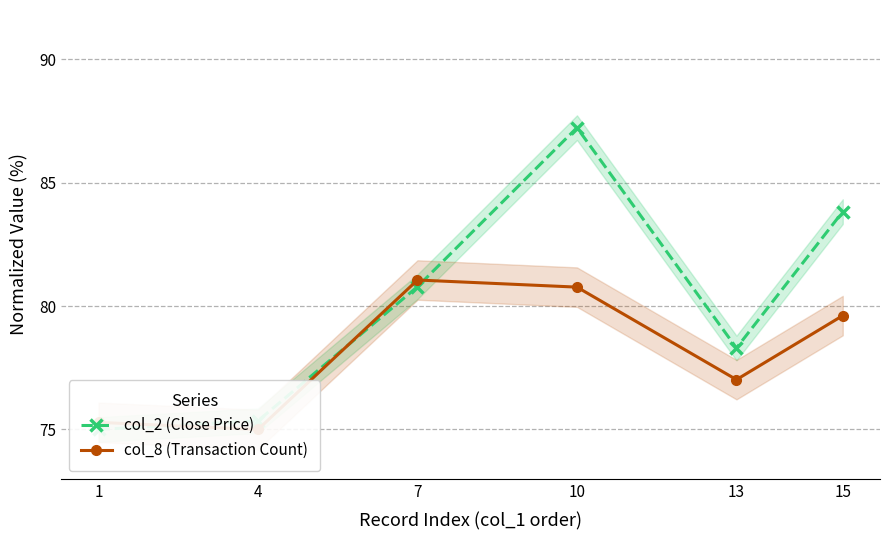

How many times do col_2 (Close Price) and col_8 (Transaction Count) cross each other?

3